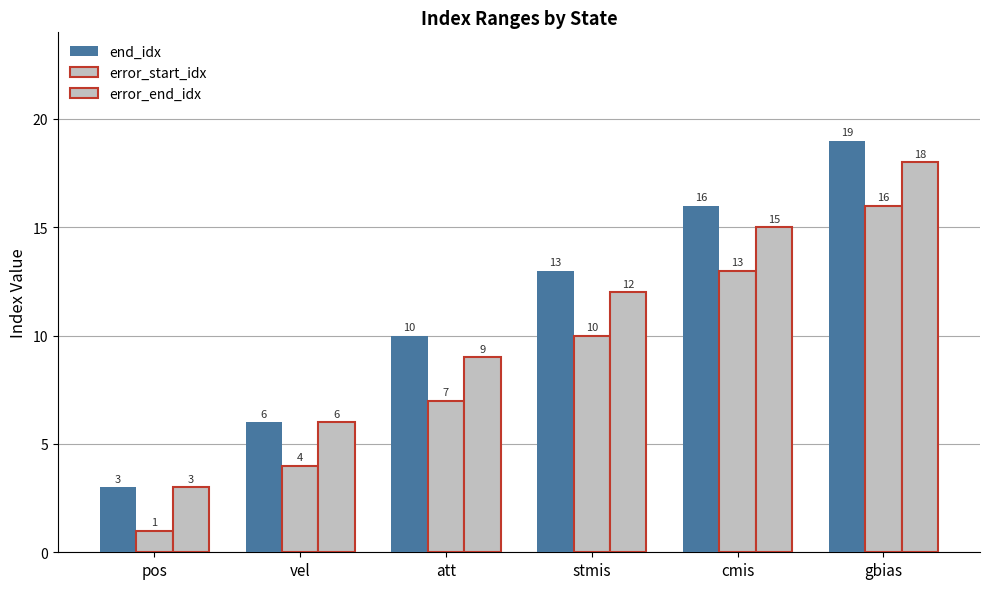

Rank the series by their maximum value, from highest to lowest.

end_idx, error_end_idx, error_start_idx